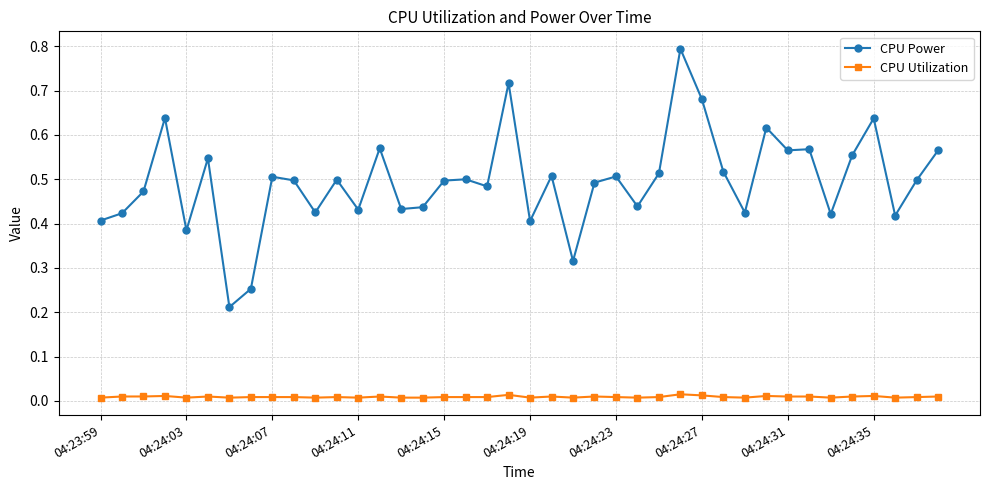

True or false: CPU Power and CPU Utilization intersect in this chart.

False